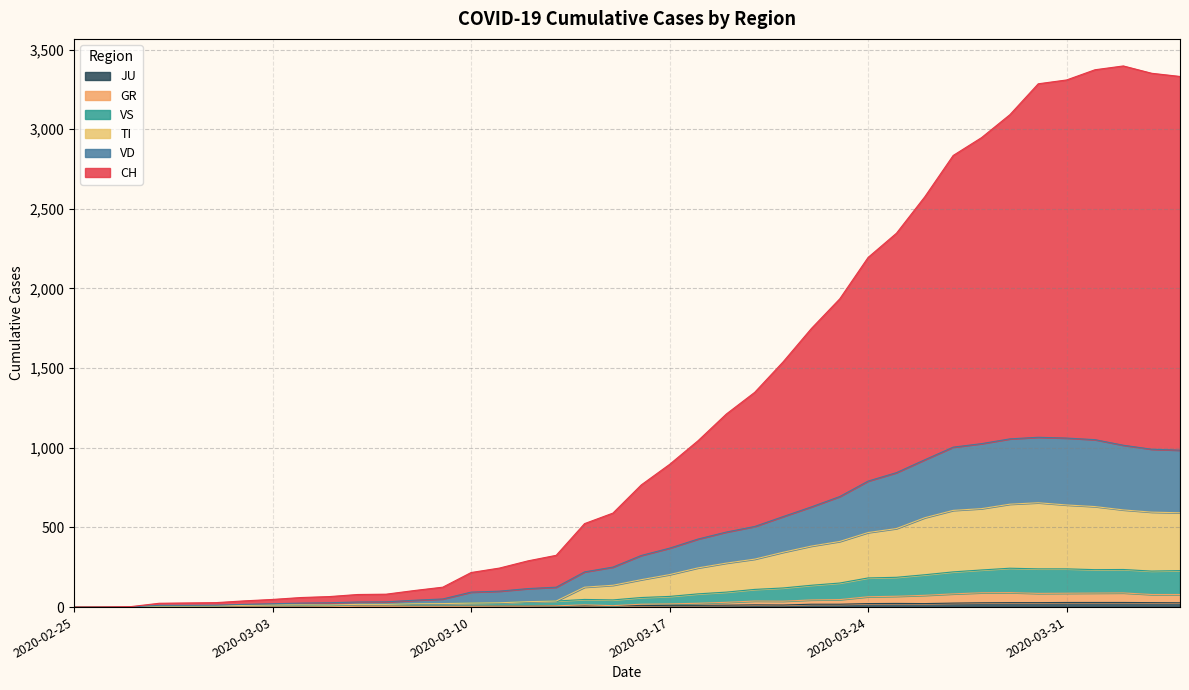

At which label does CH reach its minimum?

2020-02-25